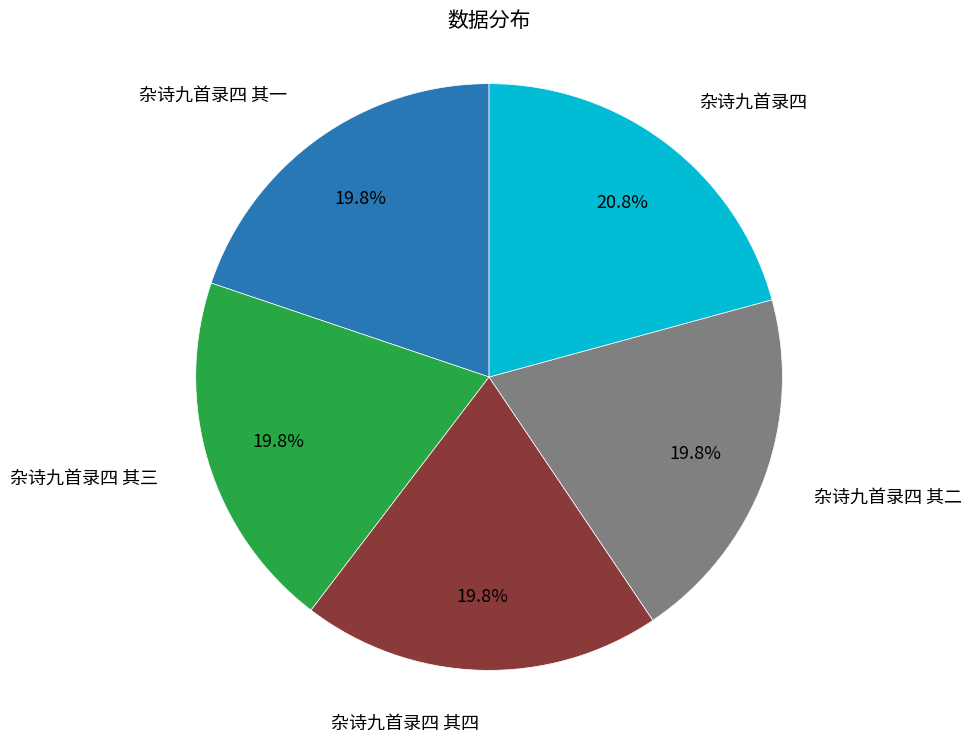

Approximately how many times larger is the value at 杂诗九首录四 其一 compared to 杂诗九首录四 其三?

1.0